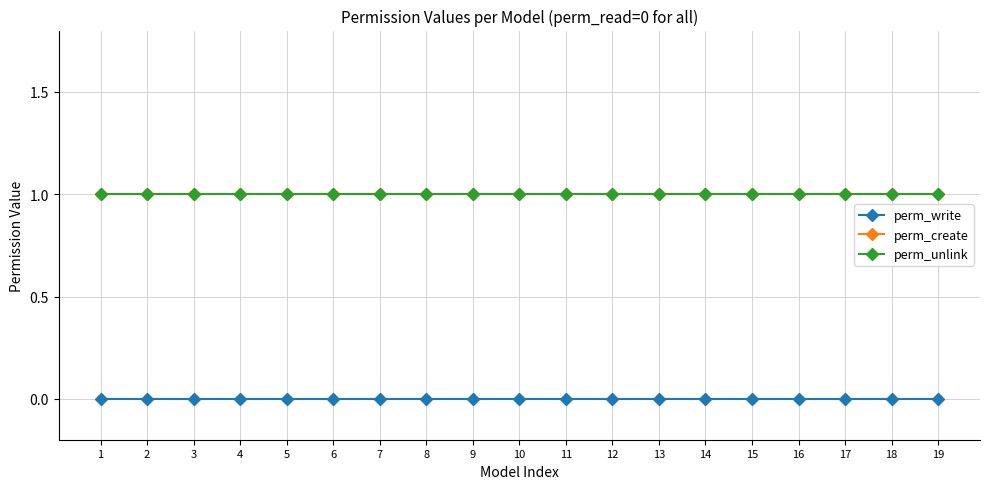

Reading right to left, transcribe all the data shown in this chart.

perm_write: 0	0	0	0	0	0	0	0	0	0	0	0	0	0	0	0	0	0	0
perm_create: 1	1	1	1	1	1	1	1	1	1	1	1	1	1	1	1	1	1	1
perm_unlink: 1	1	1	1	1	1	1	1	1	1	1	1	1	1	1	1	1	1	1